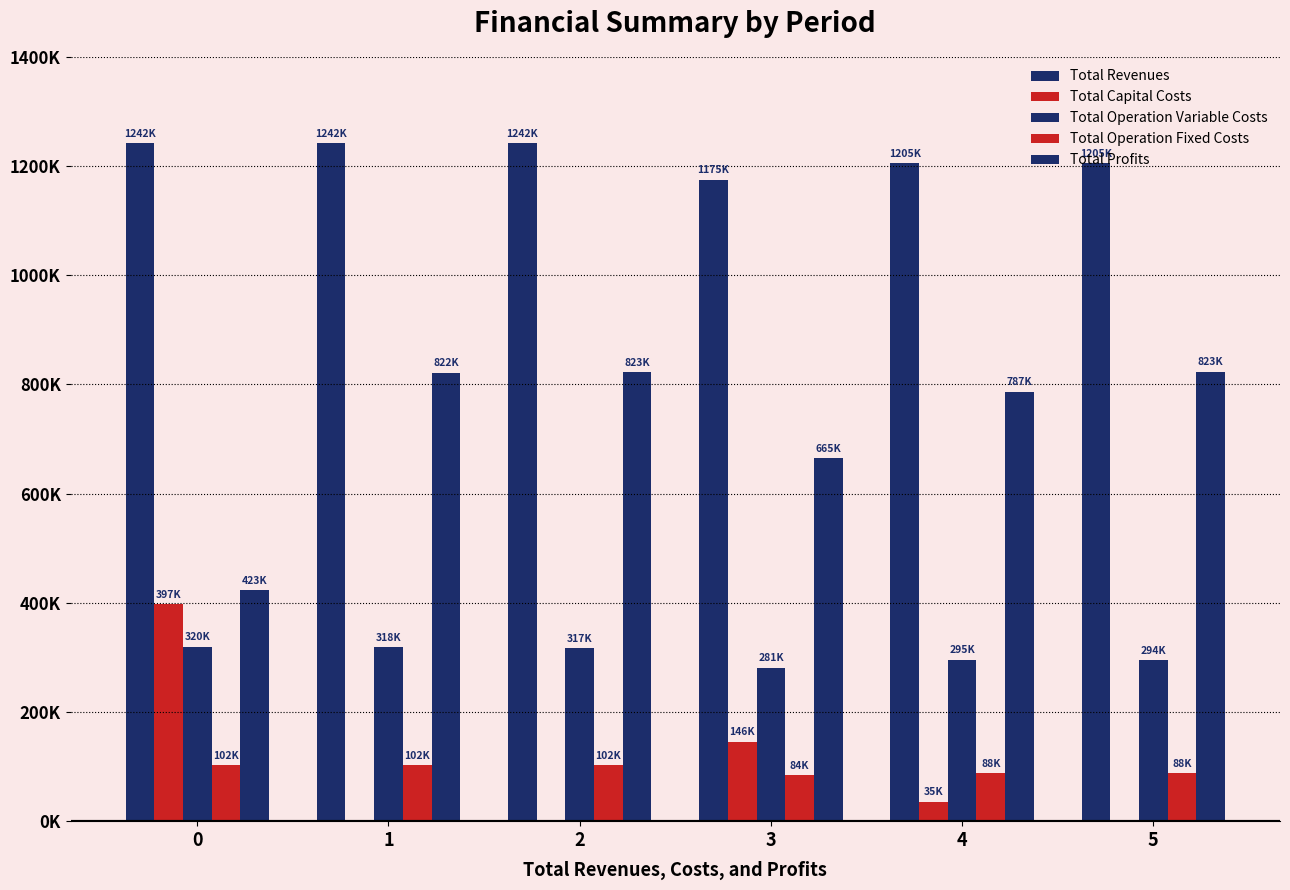

Rank the series by their maximum value, from highest to lowest.

Total Revenues, Total Profits, Total Capital Costs, Total Operation Variable Costs, Total Operation Fixed Costs